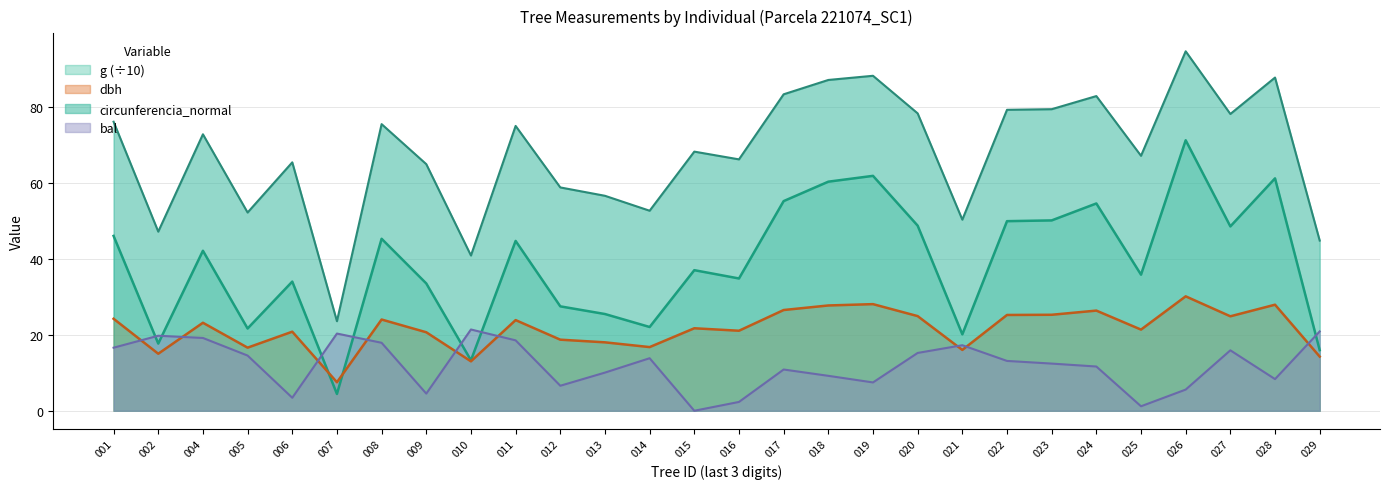

What is the difference between the second highest and second lowest values in the dbh series?

15.1